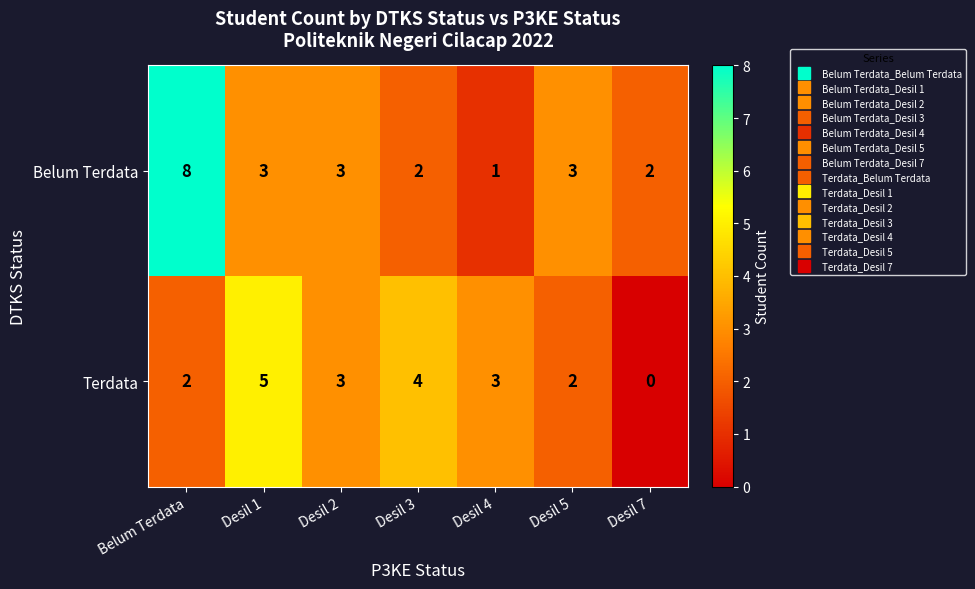

What is the difference between the maximum and minimum values in the Belum Terdata series?

7